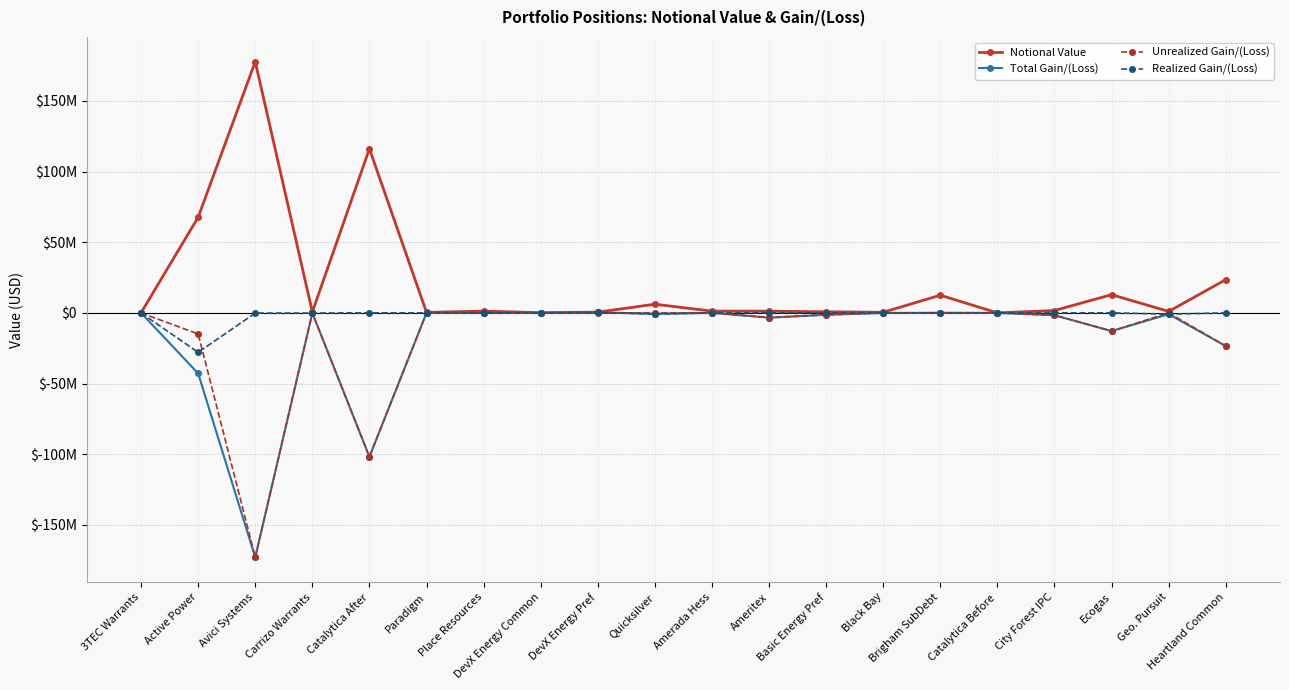

True or false: Total Gain/(Loss) and Realized Gain/(Loss) cross at least once.

False